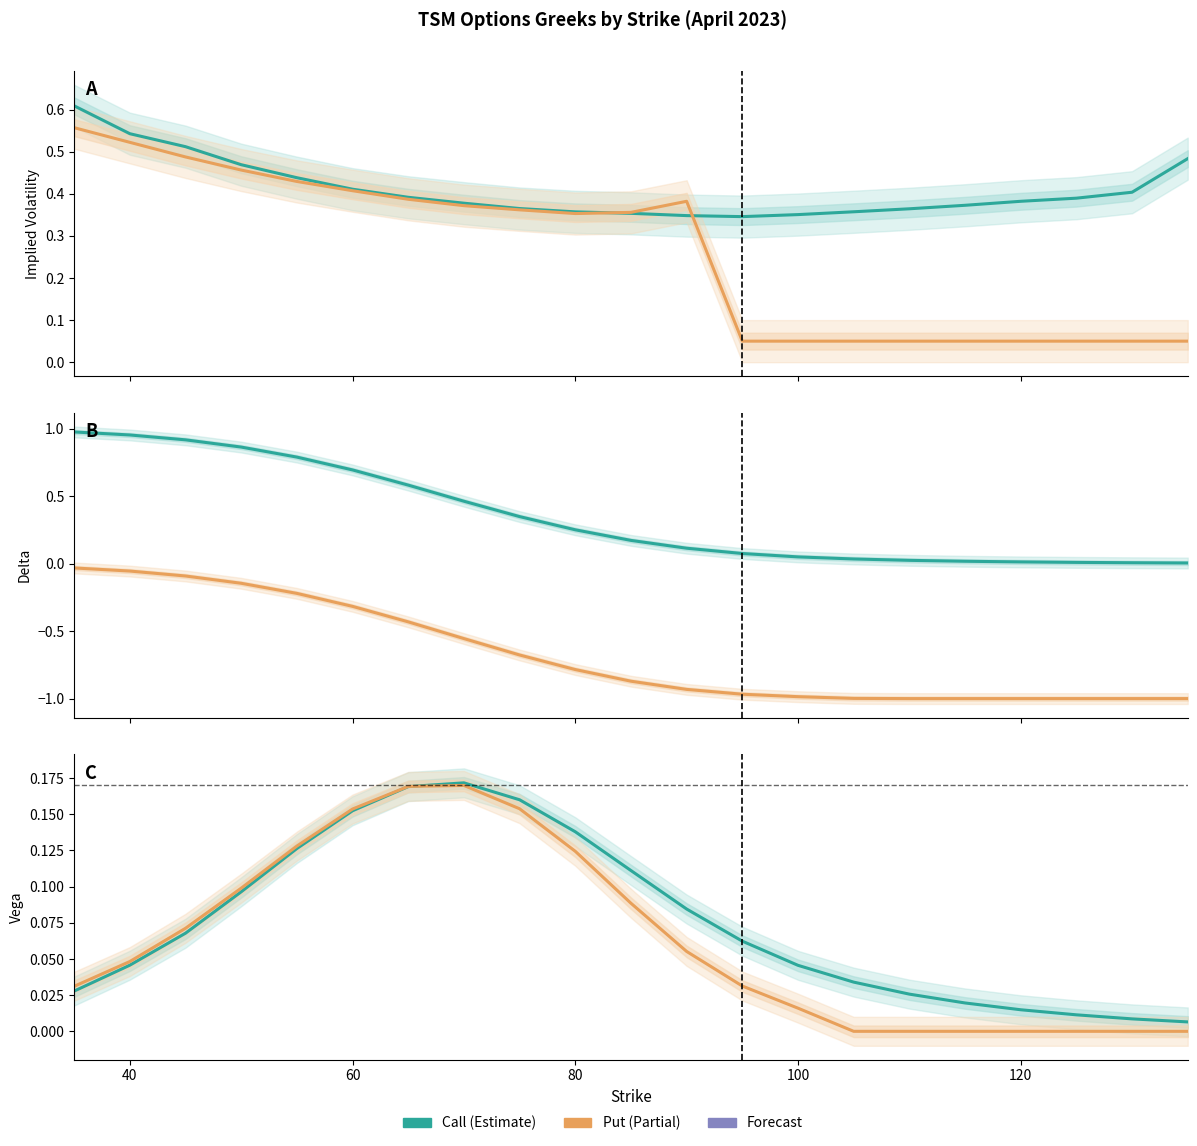

Reading left to right, list all the values displayed in this chart.

Call IV: 0.6	0.5	0.5	0.5	0.4	0.4	0.4	0.4	0.4	0.4	0.4	0.3	0.3	0.4	0.4	0.4	0.4	0.4	0.4	0.4	0.5
Put IV: 0.6	0.5	0.5	0.5	0.4	0.4	0.4	0.4	0.4	0.4	0.4	0.4	0.1	0.1	0.1	0.1	0.1	0.1	0.1	0.1	0.1
Call Delta: 1.0	1.0	0.9	0.9	0.8	0.7	0.6	0.5	0.3	0.3	0.2	0.1	0.1	0.1	0.0	0.0	0.0	0.0	0.0	0.0	0.0
Put Delta: -0.0	-0.1	-0.1	-0.1	-0.2	-0.3	-0.4	-0.6	-0.7	-0.8	-0.9	-0.9	-1.0	-1.0	-1.0	-1.0	-1.0	-1.0	-1.0	-1.0	-1.0
Call Vega: 0.0	0.0	0.1	0.1	0.1	0.2	0.2	0.2	0.2	0.1	0.1	0.1	0.1	0.0	0.0	0.0	0.0	0.0	0.0	0.0	0.0
Put Vega: 0.0	0.0	0.1	0.1	0.1	0.2	0.2	0.2	0.2	0.1	0.1	0.1	0.0	0.0	0.0	0.0	0.0	0.0	0.0	0.0	0.0